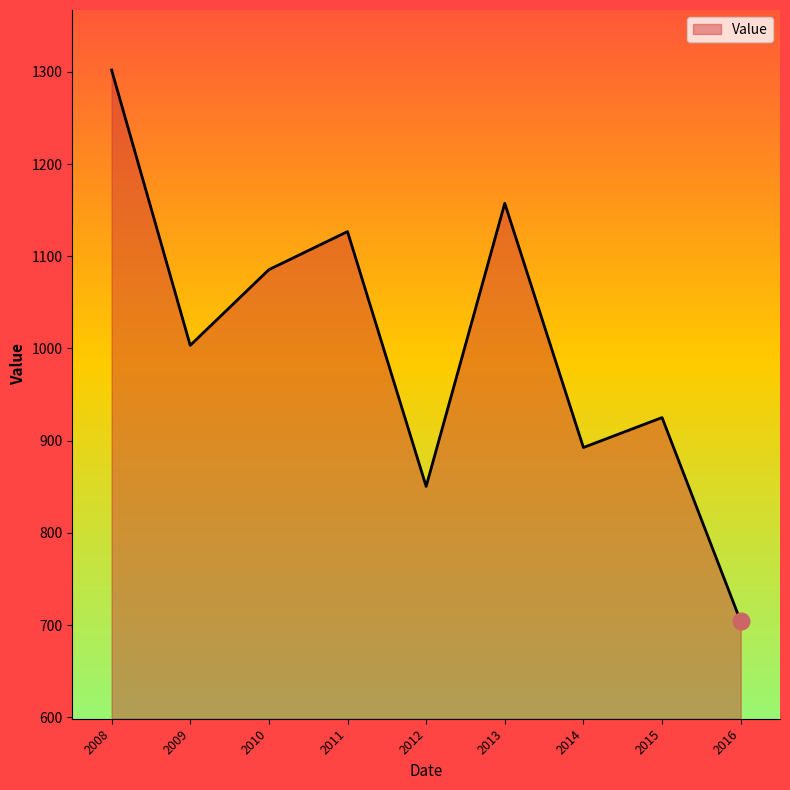

Is it true that the value at 2009 is 1602.1?

False